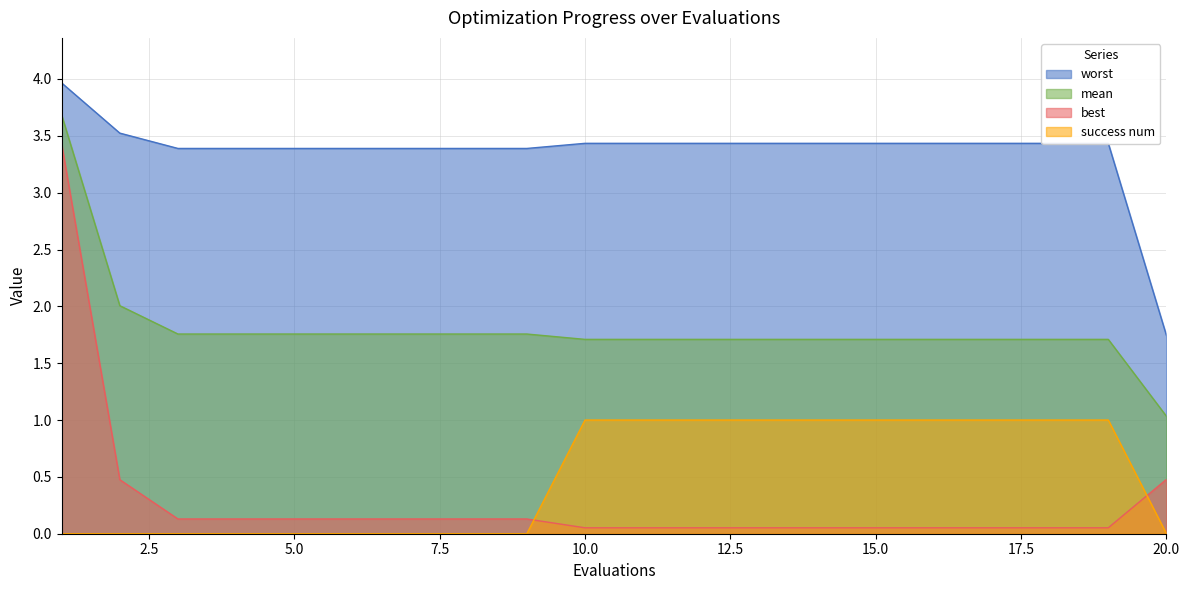

What is the value of the mean point at the 19th from the left?

1.7